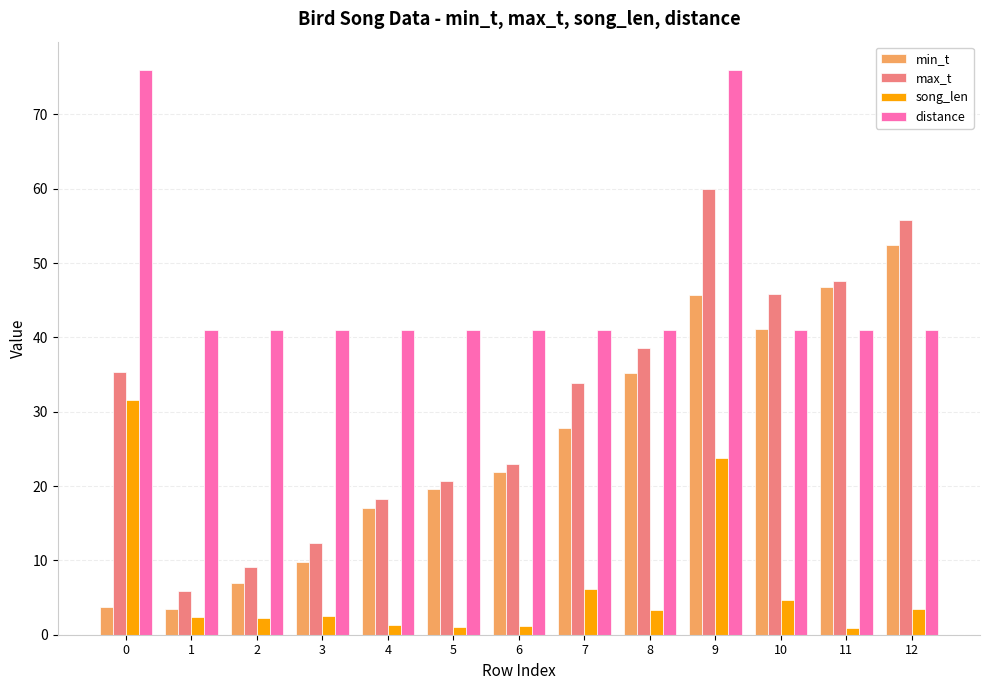

Are the bars grouped side by side (vs. stacked)?

Yes